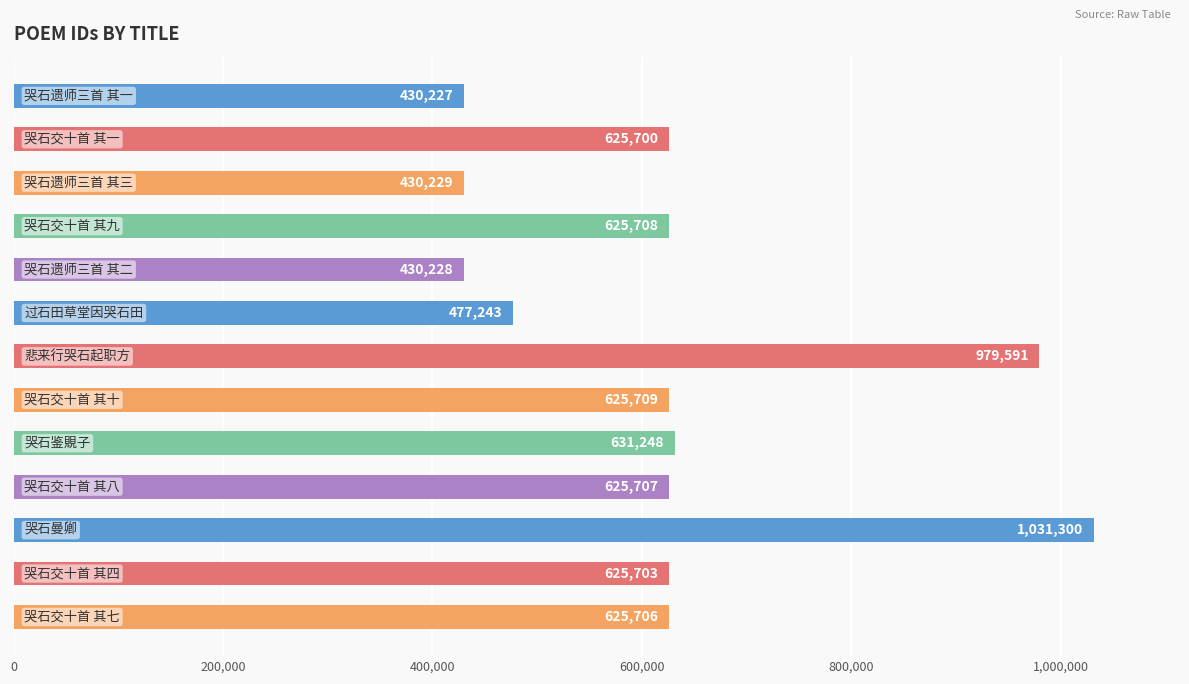

How many distinct data groups are displayed?

1